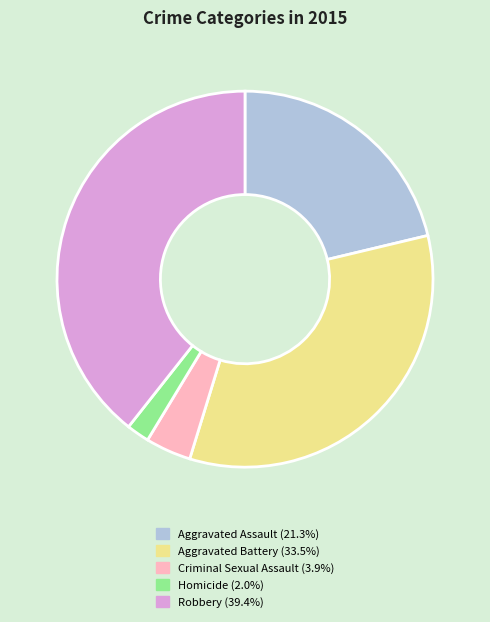

Which slice is the largest?

Robbery